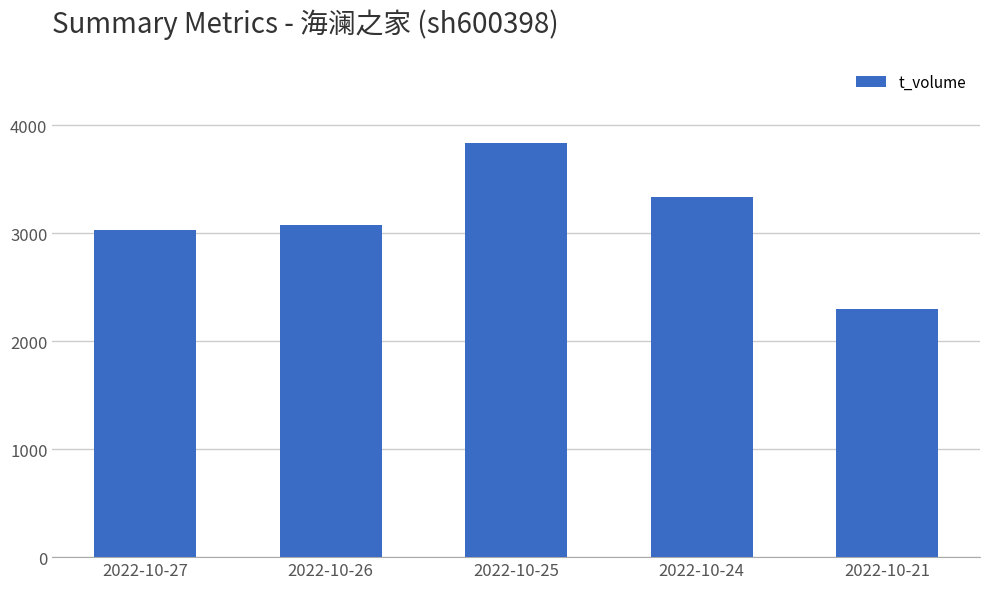

What is the average value?

3115